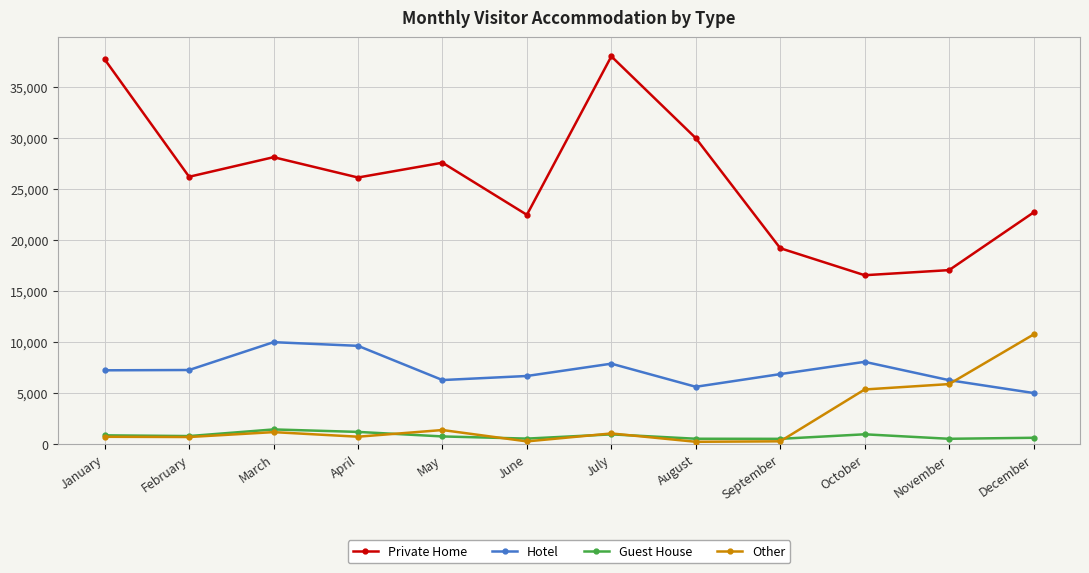

Is it true that Private Home equals 30016 at August?

True